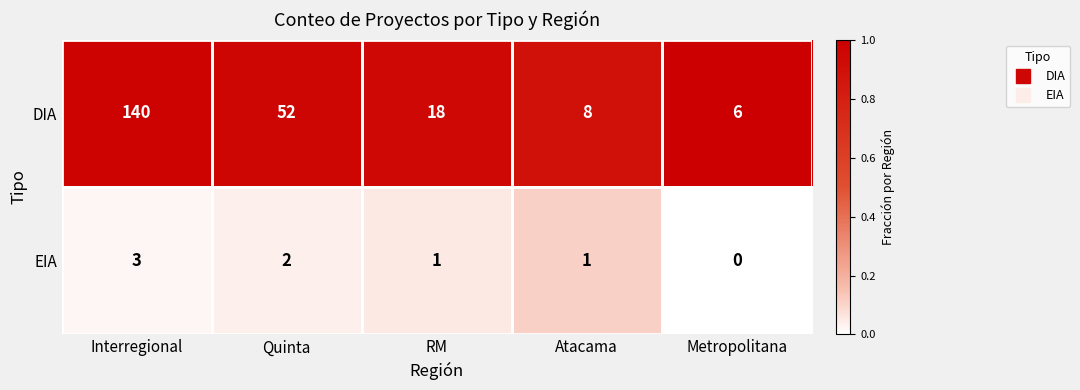

Between Interregional and Atacama, which series saw the biggest shift?

DIA